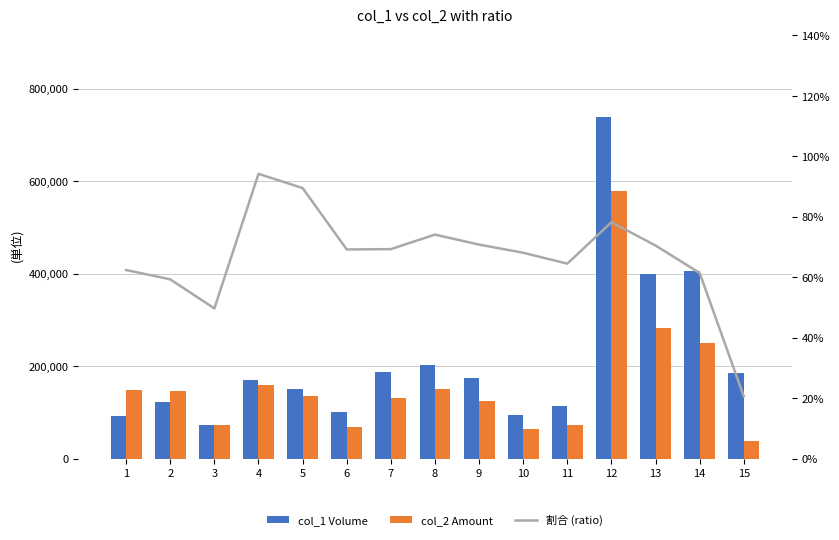

Which series has the widest spread of values?

col_1 Volume